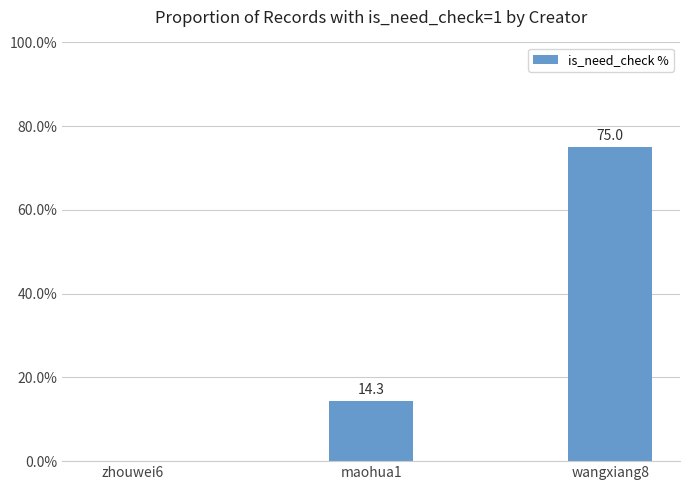

The chart shows a value of 14.3 at maohua1. True or false?

True